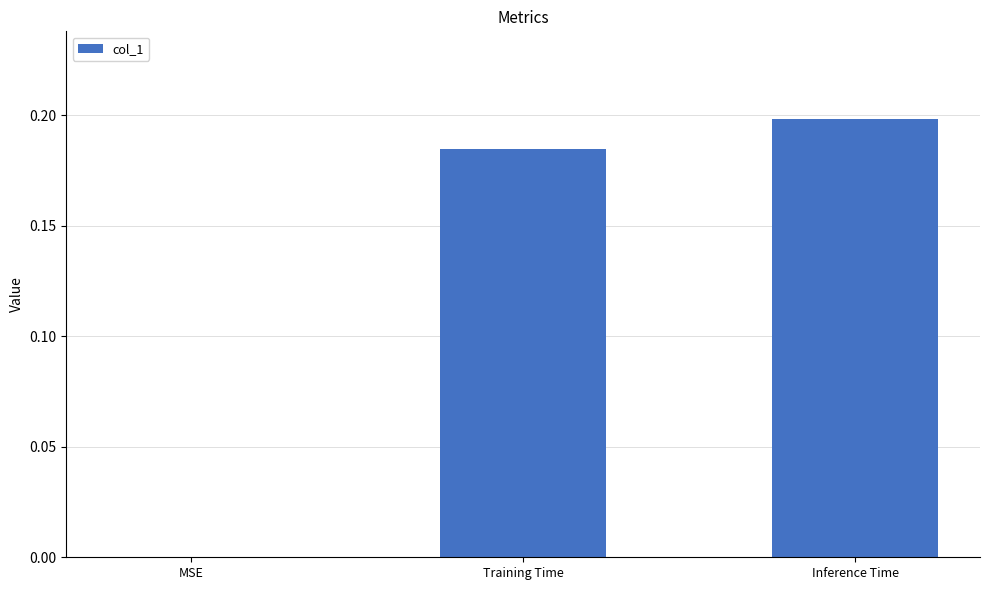

Which has a higher value, Inference Time or Training Time?

Inference Time